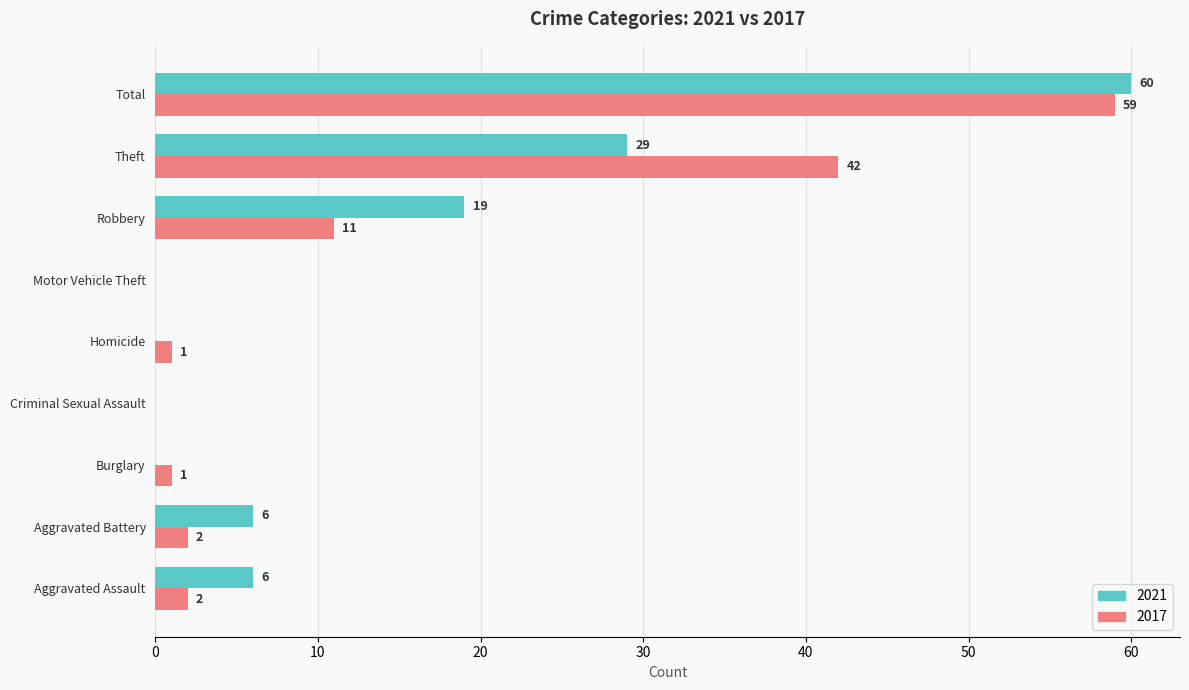

What is the sum of all 2017 values?

118